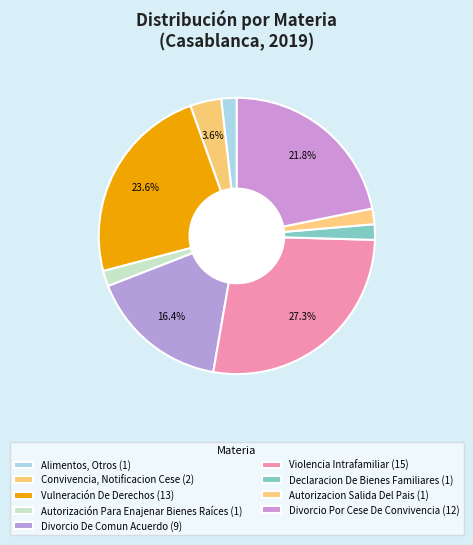

How many segments does this pie chart have?

9